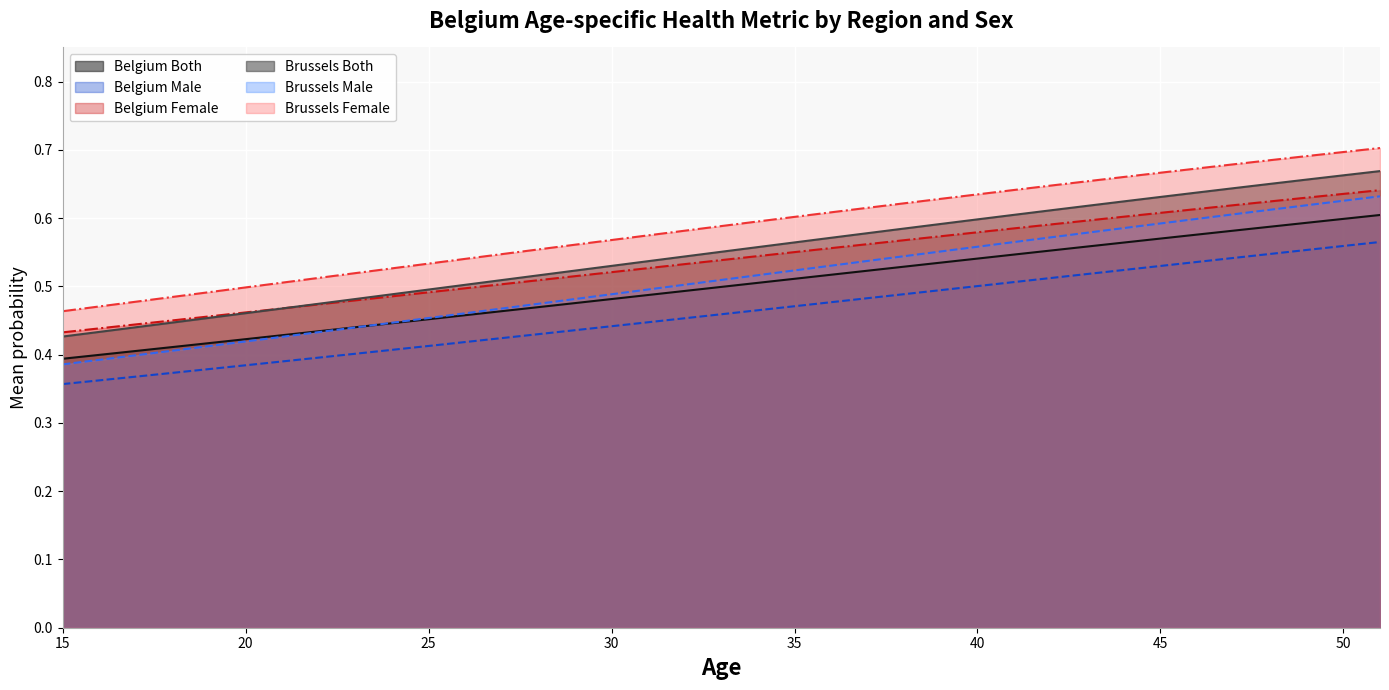

What is the total value across all series at 45?

3.6